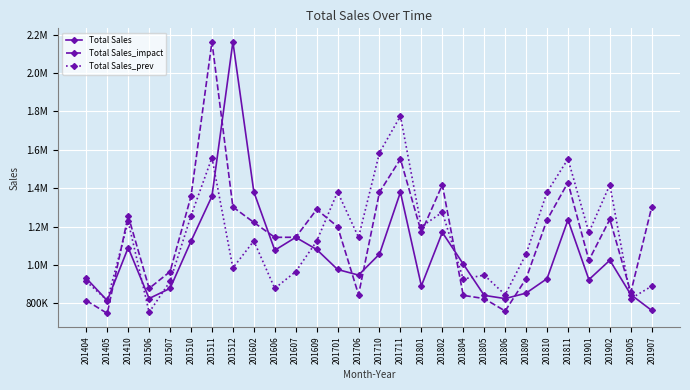

True or false: Total Sales and Total Sales_prev intersect in this chart.

True